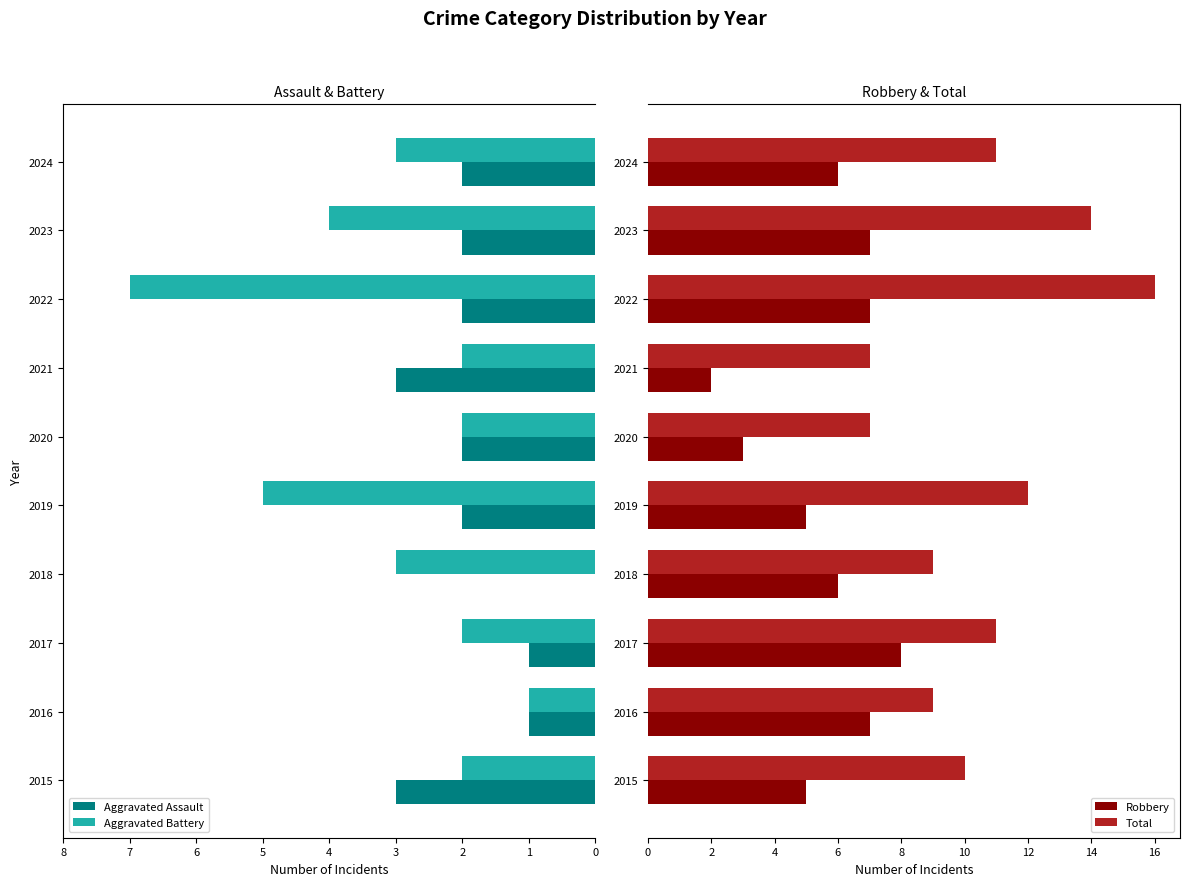

Reading left to right, transcribe all the data shown in this chart.

Aggravated Assault: -3	-1	-1	0	-2	-2	-3	-2	-2	-2
Aggravated Battery: -2	-1	-2	-3	-5	-2	-2	-7	-4	-3
Robbery: 5	7	8	6	5	3	2	7	7	6
Total: 10	9	11	9	12	7	7	16	14	11